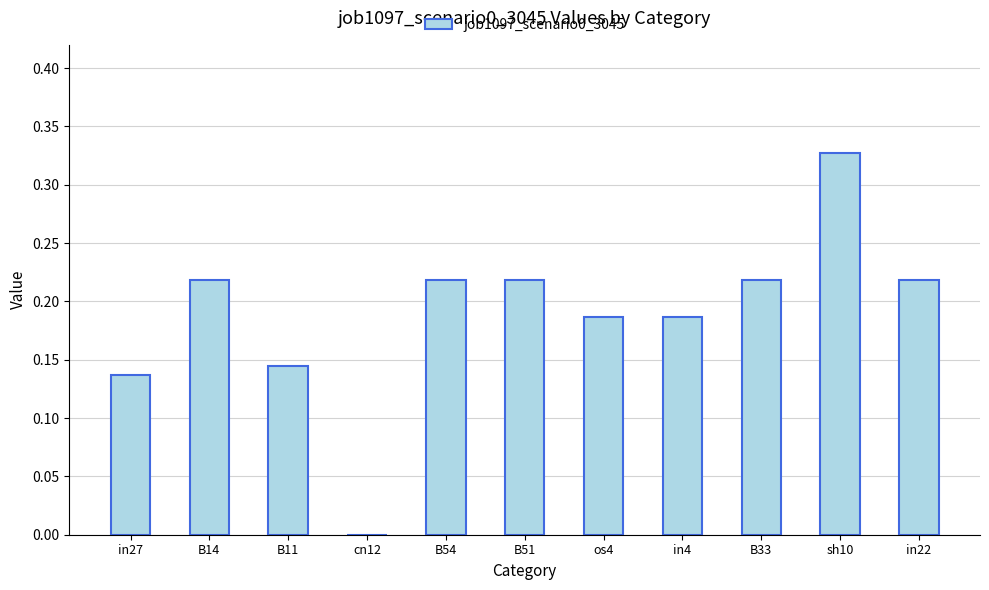

How many values are between 0 and 1?

11